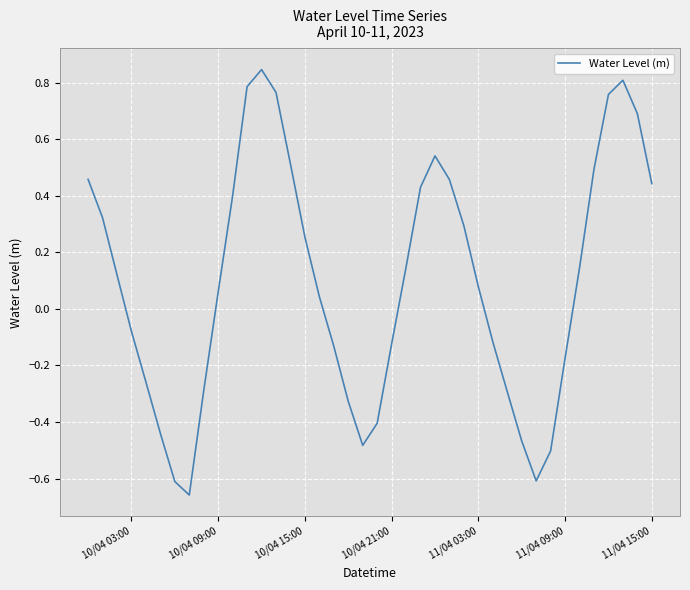

How many interior local valleys (lower than both neighbors) does the data have?

3